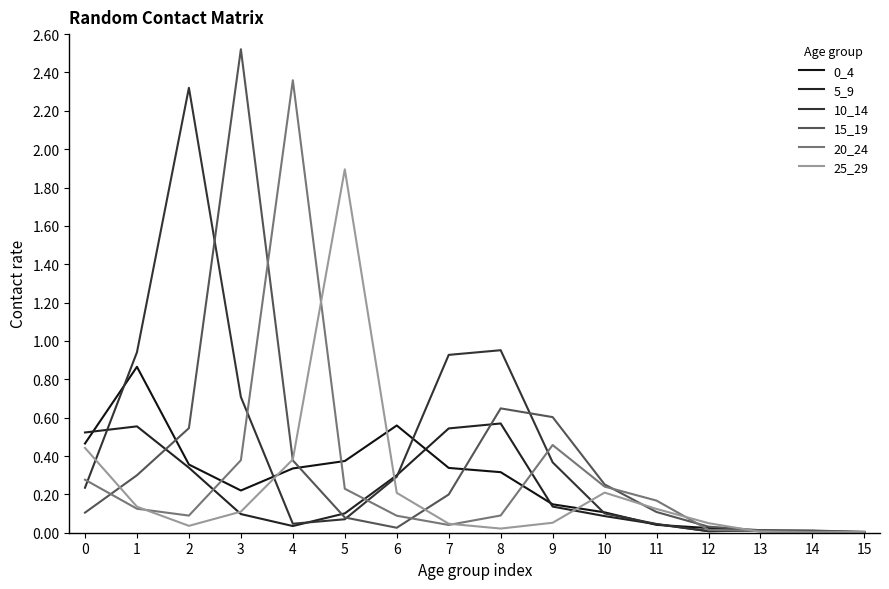

The value of 20_24 at 5 is 0.2. True or false?

True